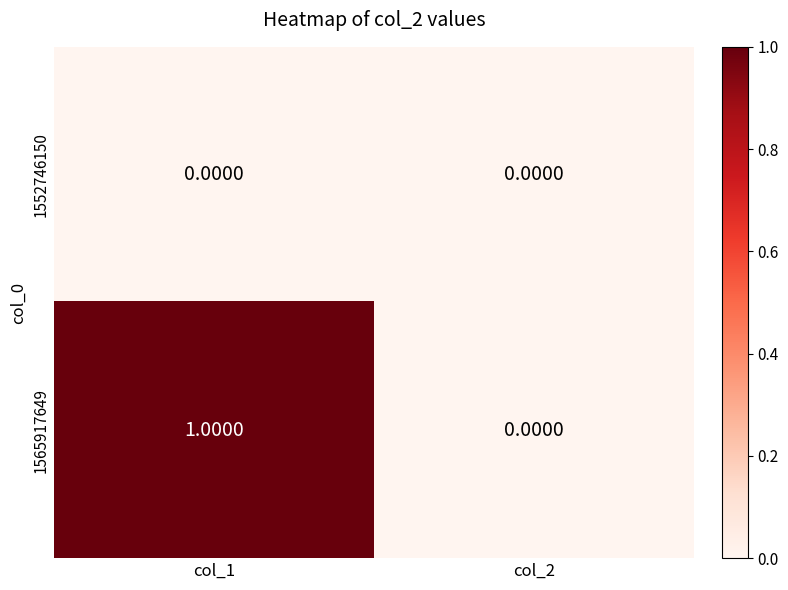

Rank the series by their average value, from lowest to highest.

1552746150, 1565917649